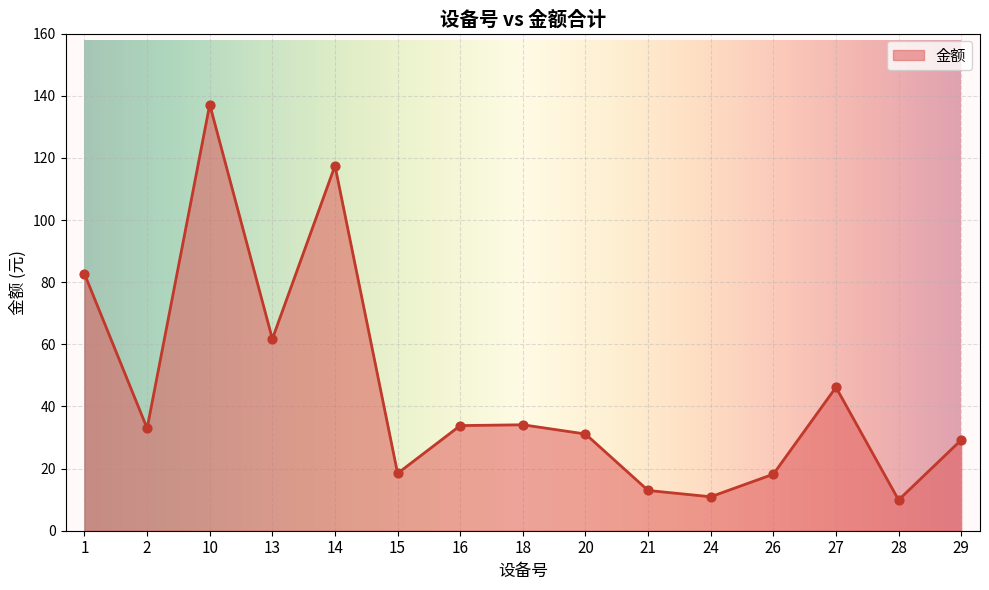

What is the ratio of the value at 20 to the value at 24?

2.8